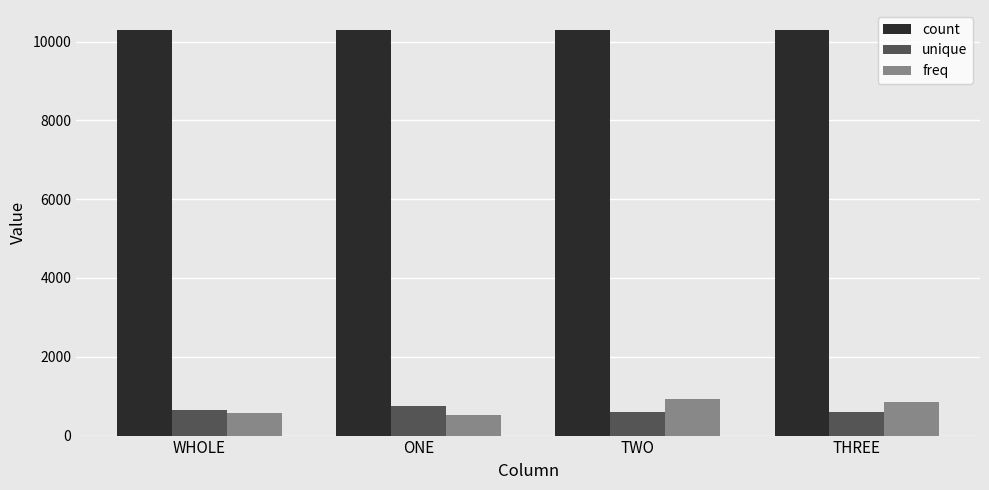

True or false: freq has a value of 534 at ONE.

True